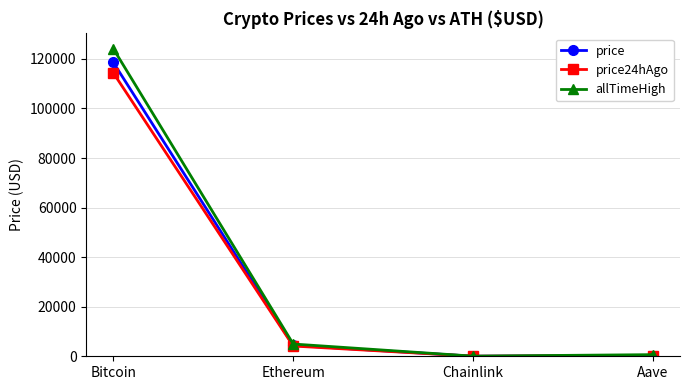

How many categories are shown in the chart?

4